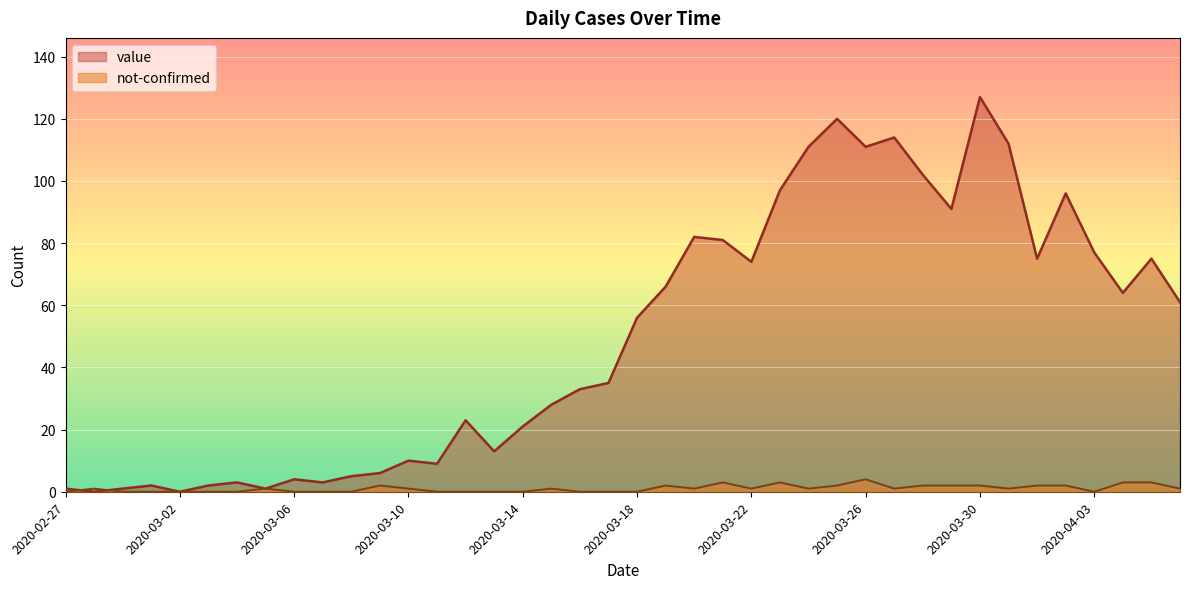

In value, how many points are lower than both neighbors (excluding endpoints)?

11